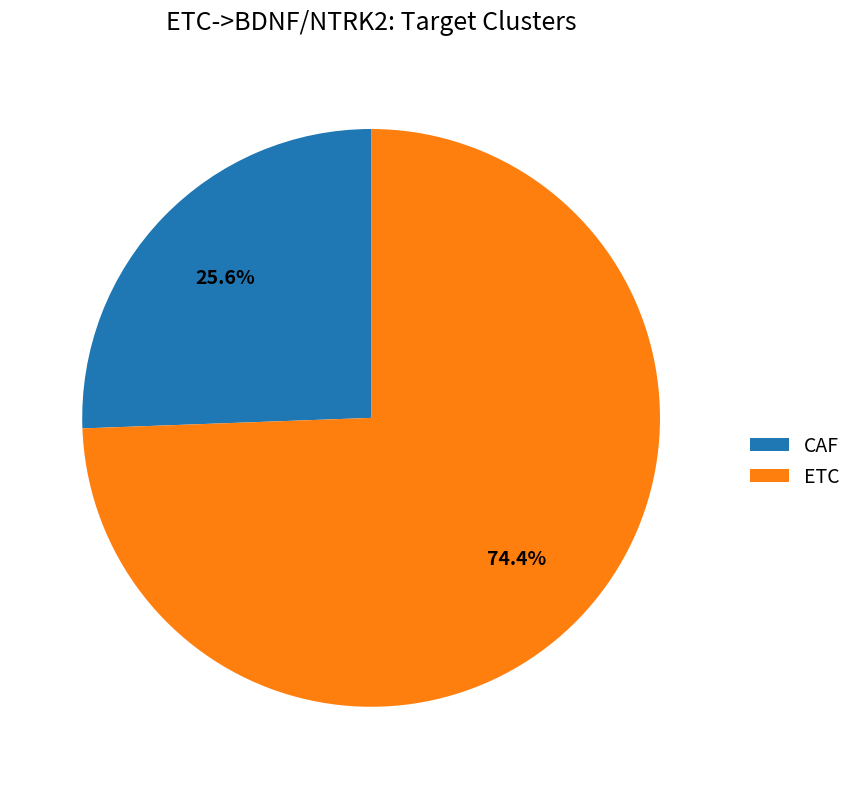

Which has a higher value, CAF or ETC?

ETC